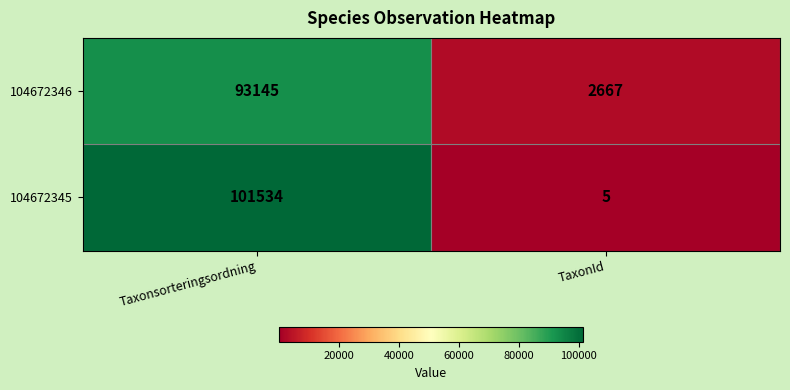

Read the 104672346 value at TaxonId.

2667